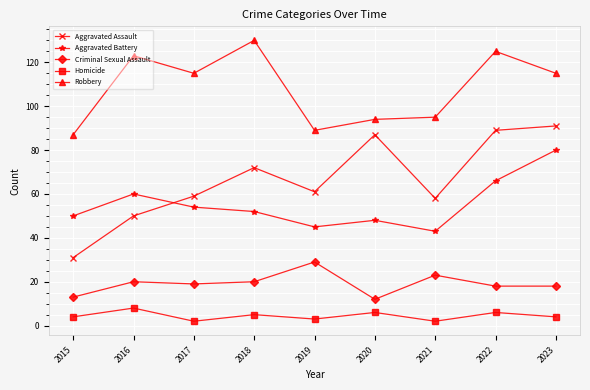

Which category has the highest value across all series?

2018